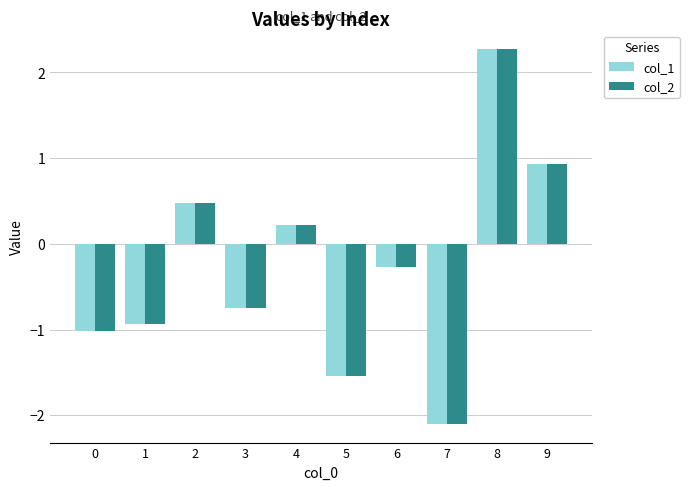

What is the value of the col_1 bar at the 2nd from the left?

-0.9